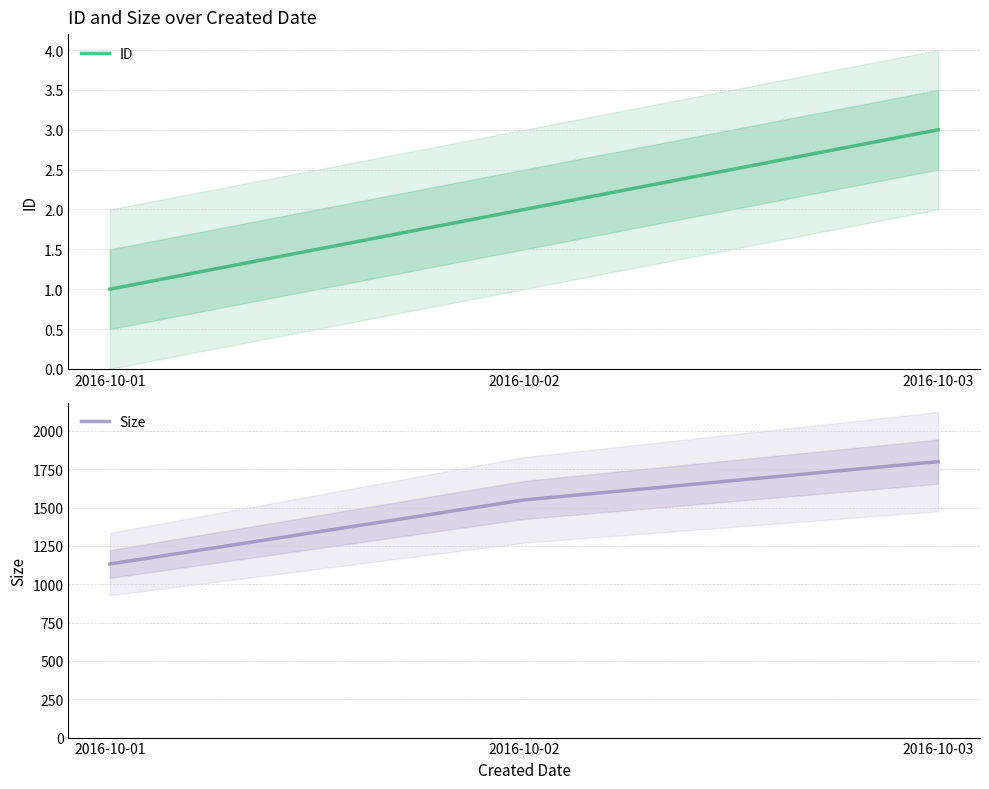

Which has a higher value, 2016-10-02 or 2016-10-01?

2016-10-02